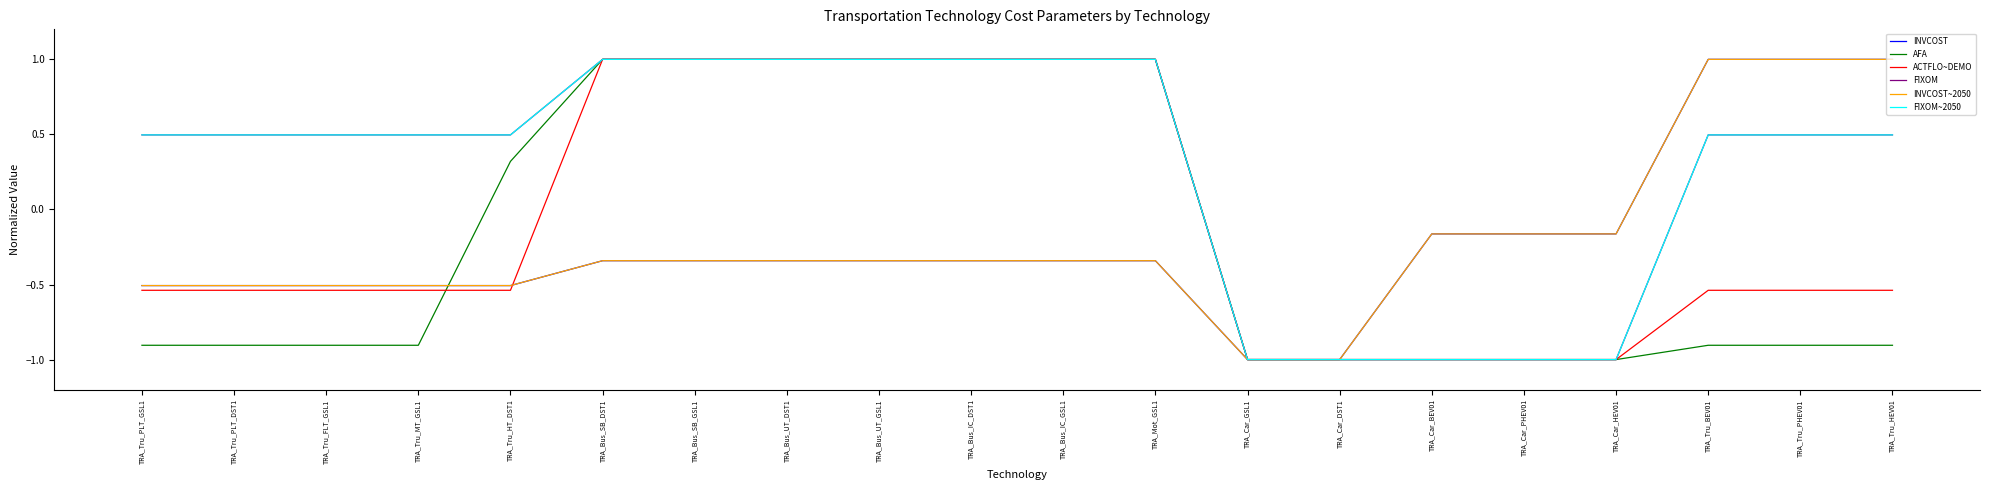

Which series has the largest total across all categories?

FIXOM